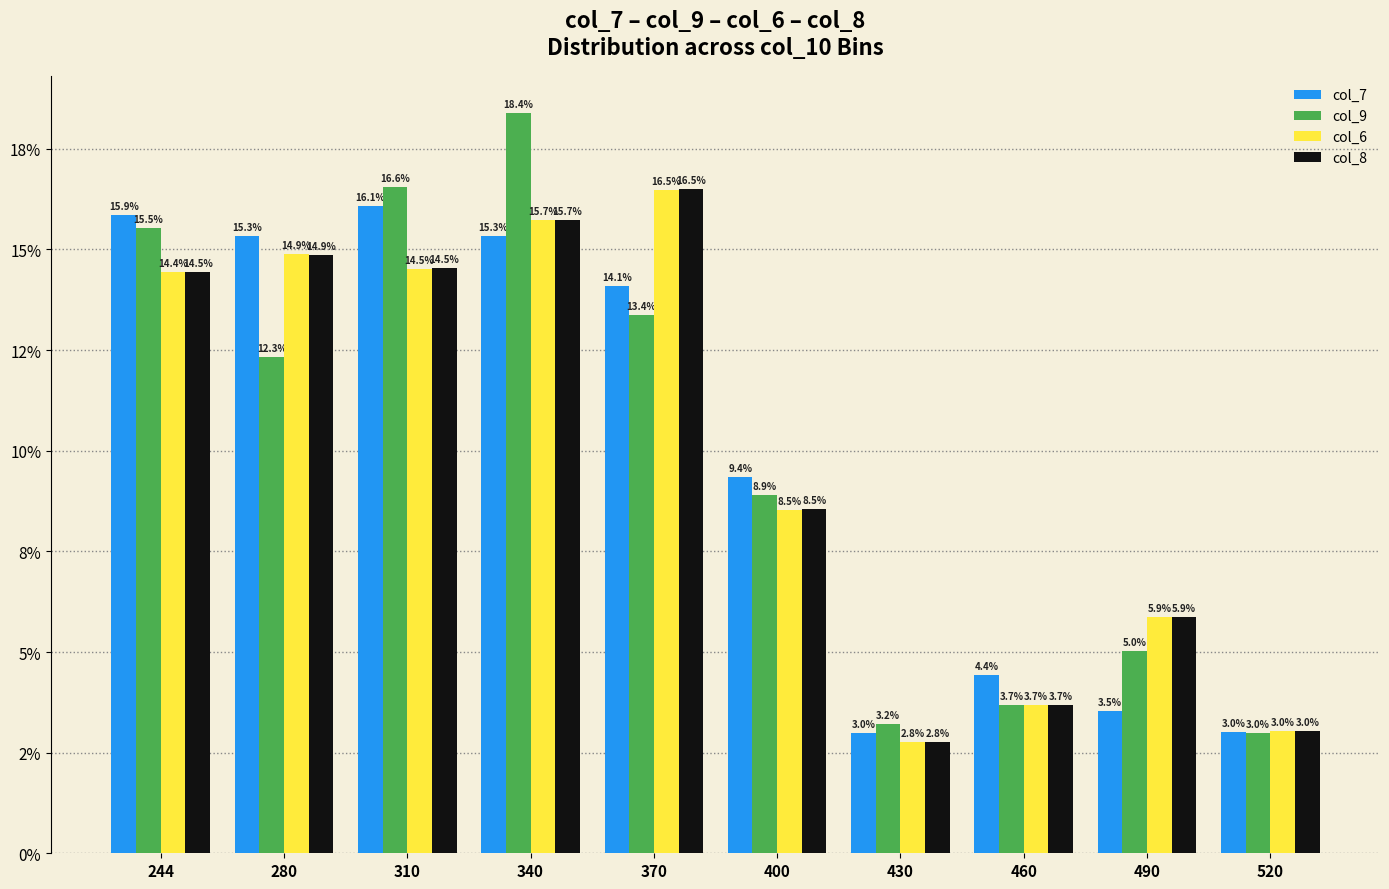

Is the value of col_6 at 310 greater than the value of col_8 at 310?

No